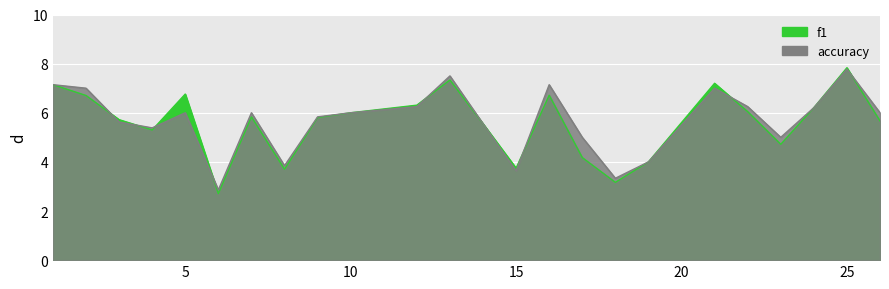

Which series has the largest total across all categories?

accuracy